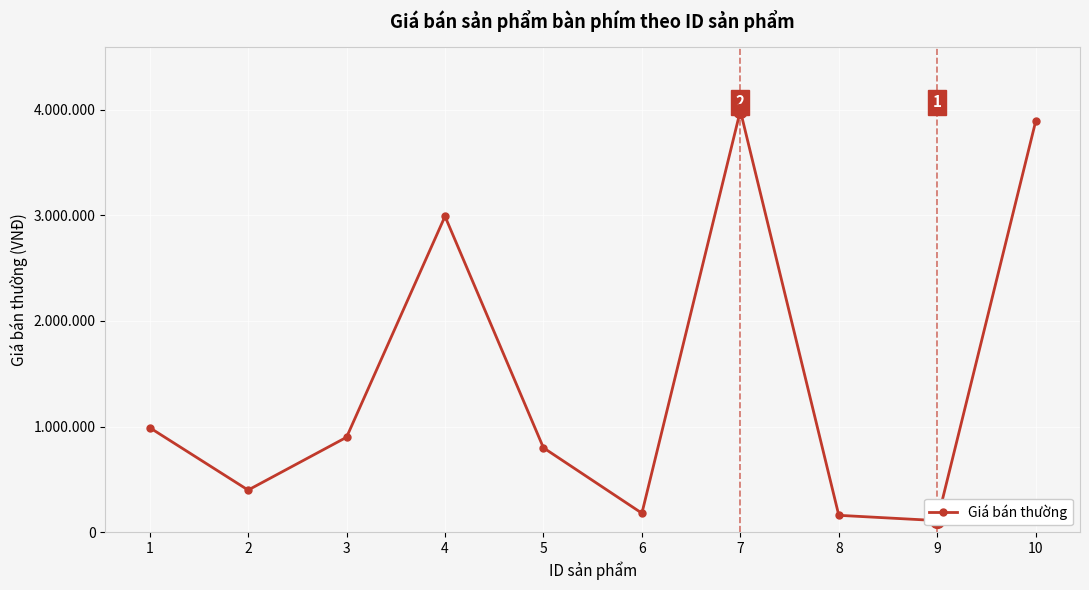

What is the difference between the second highest and minimum values?

3780000